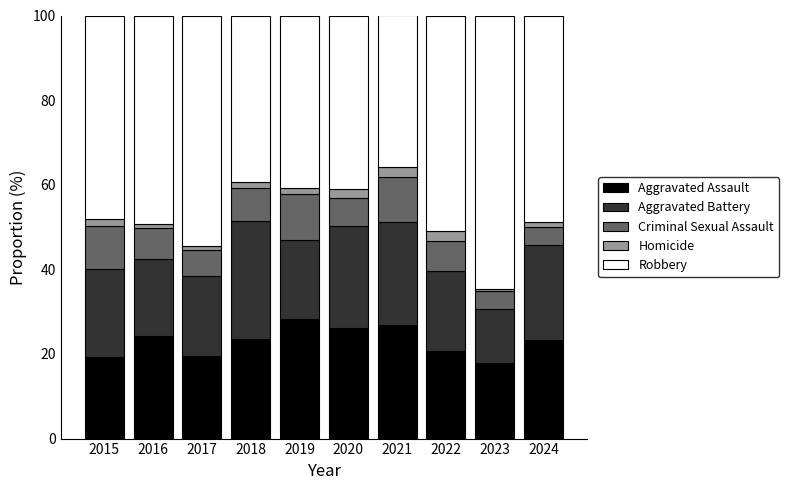

What is the lowest value of the Aggravated Assault series?

18.0